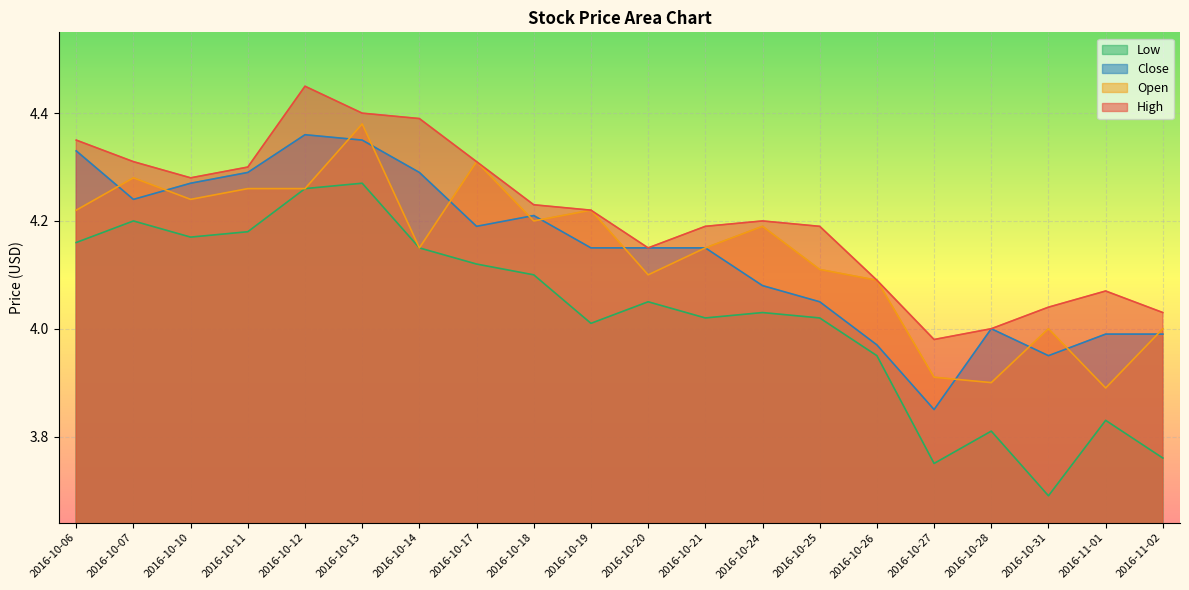

Where is the first local maximum for Close?

2016-10-12